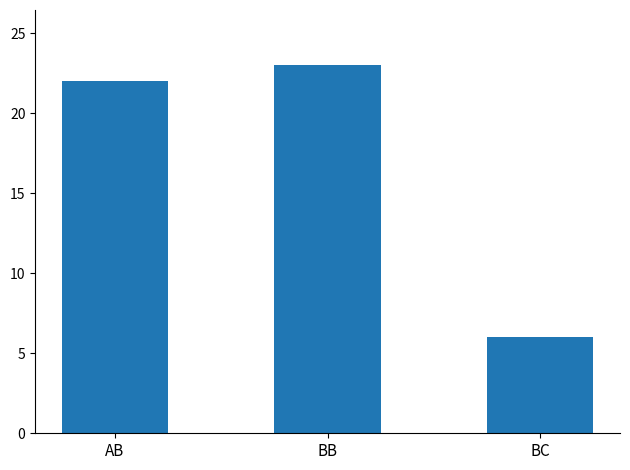

What is the label of the 1st bar from the right?

BC